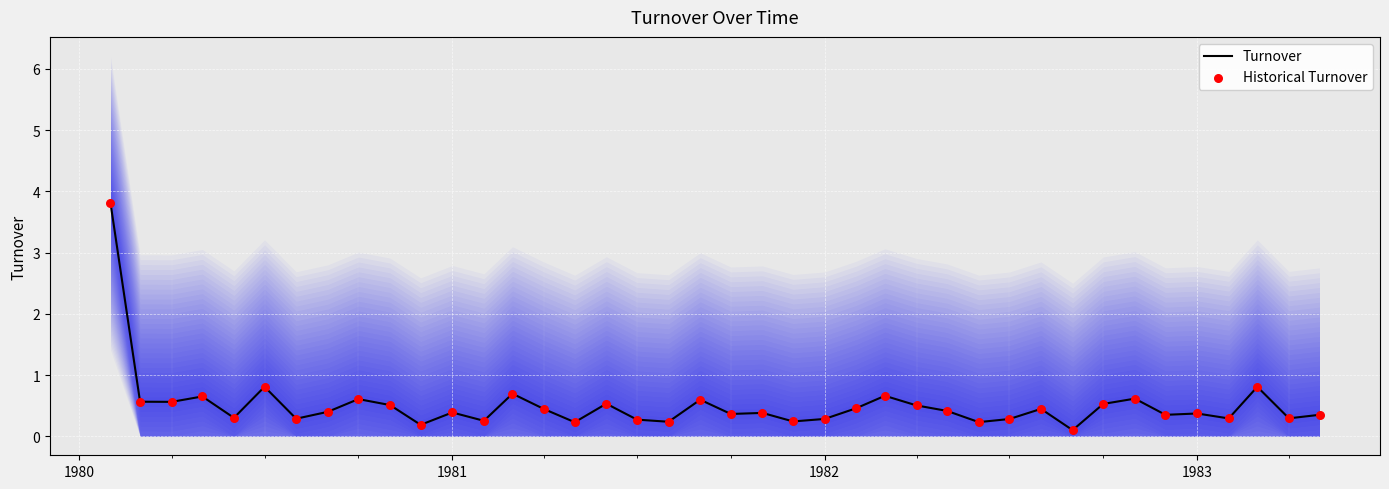

Is the value of Historical Turnover at 32 greater than the value of Turnover at 14?

Yes